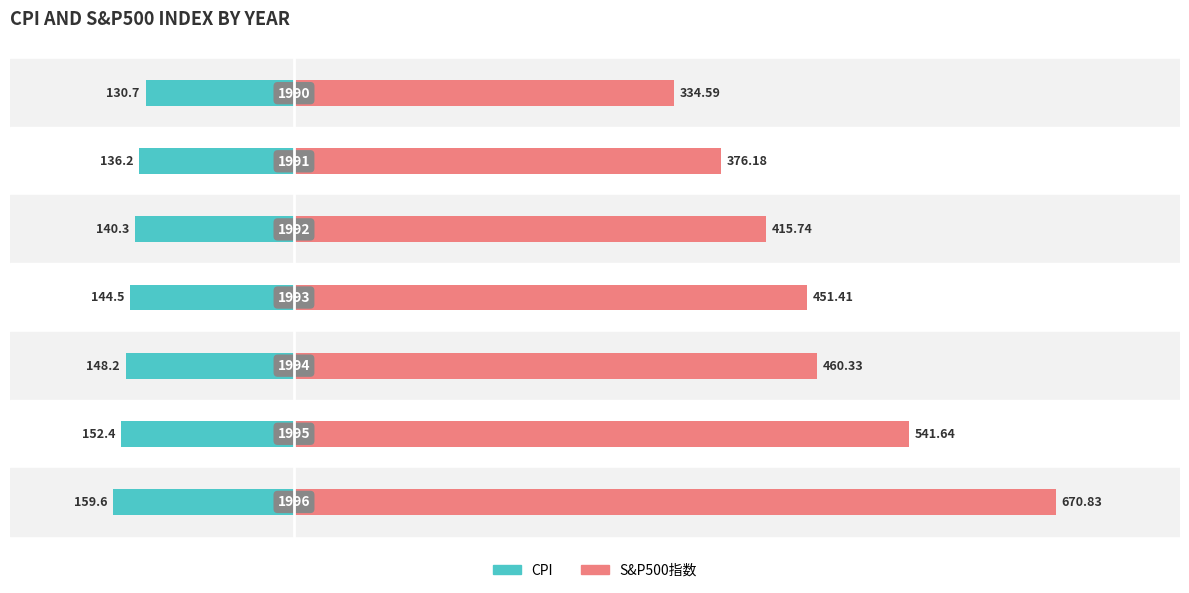

Is it true that S&P500指数 equals 504.7 at −200?

False